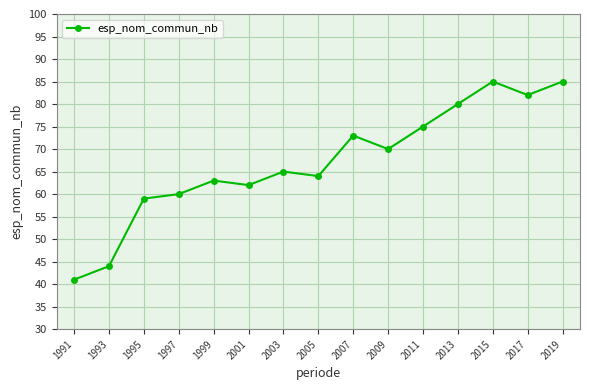

The value at 1991 is 24. True or false?

False